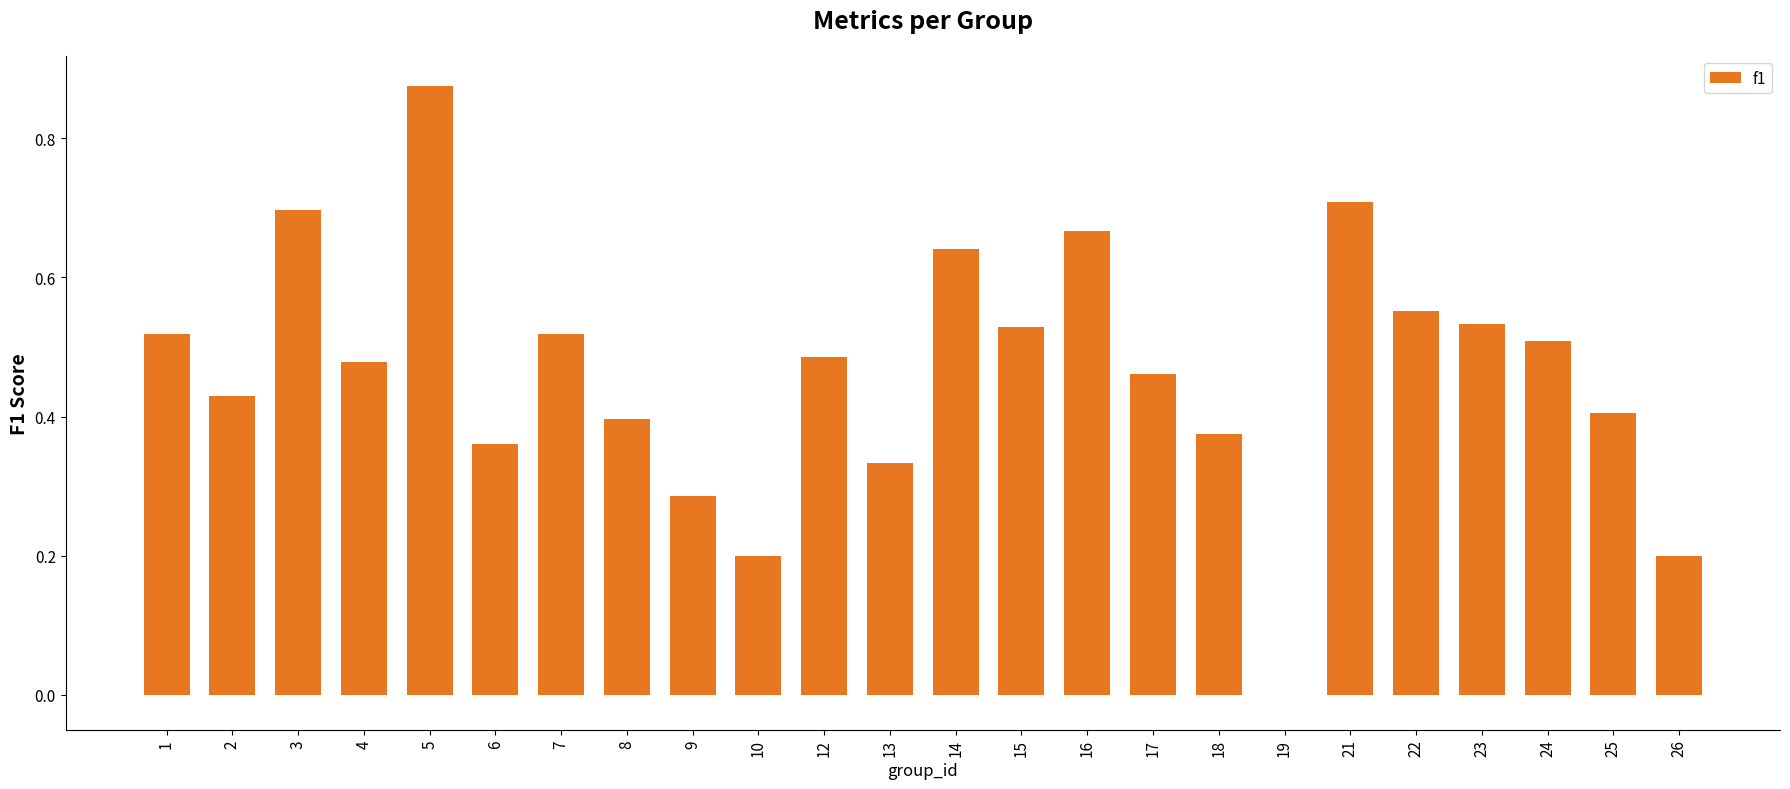

The value at 17 is 0.3. True or false?

False